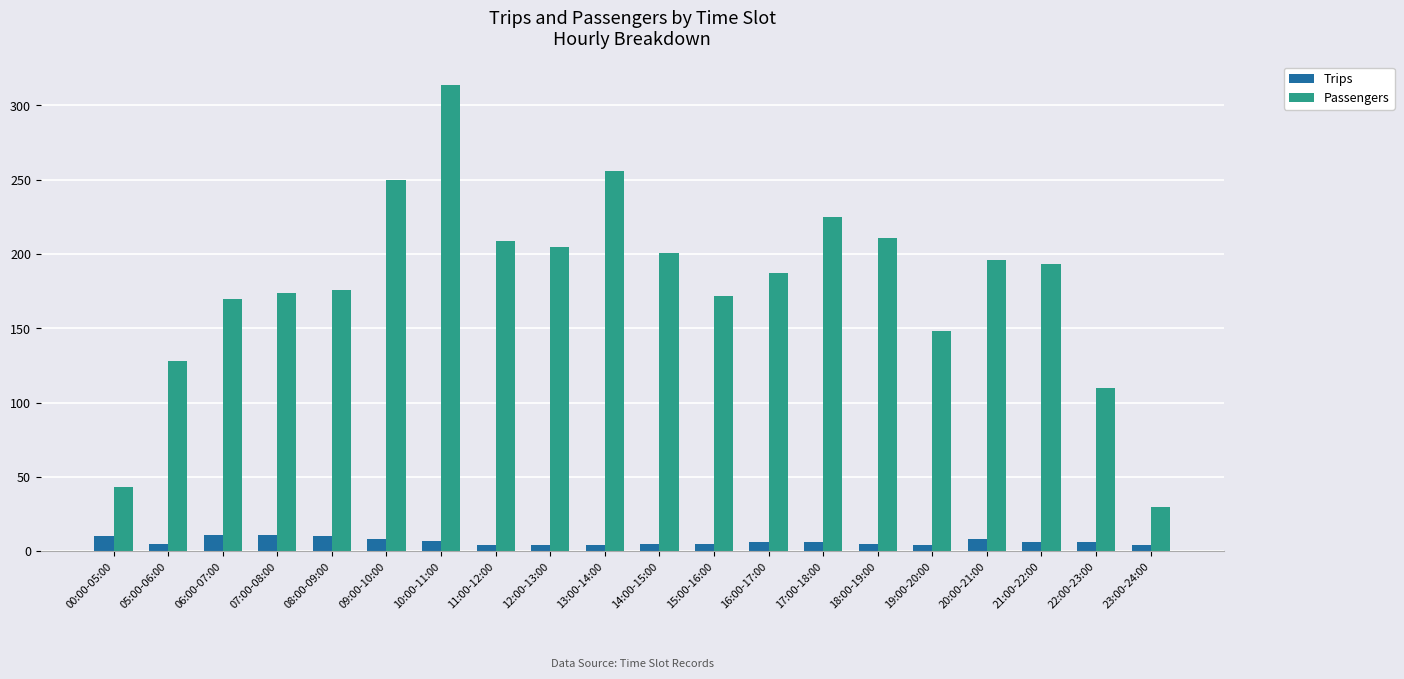

Count the Trips values in the range 5 to 8.

11